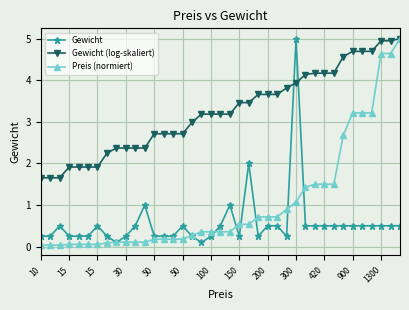

What is the greatest value displayed?

5.0